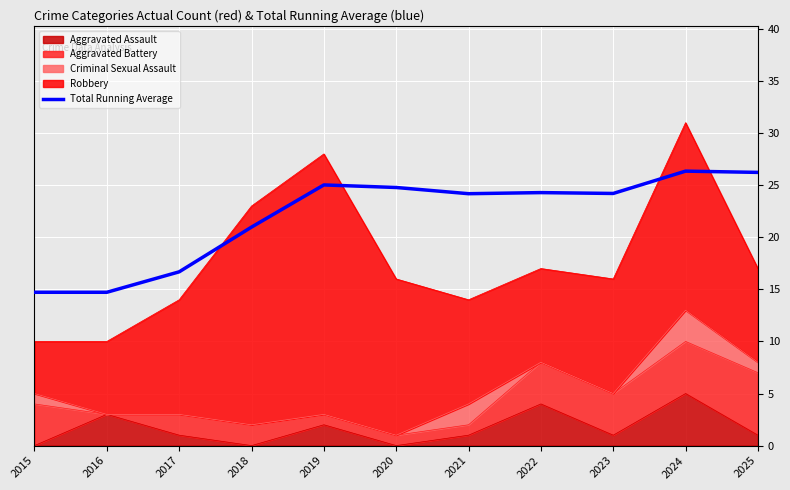

Rank the categories by value from highest to lowest.

2024, 2025, 2019, 2020, 2022, 2023, 2021, 2018, 2017, 2015, 2016